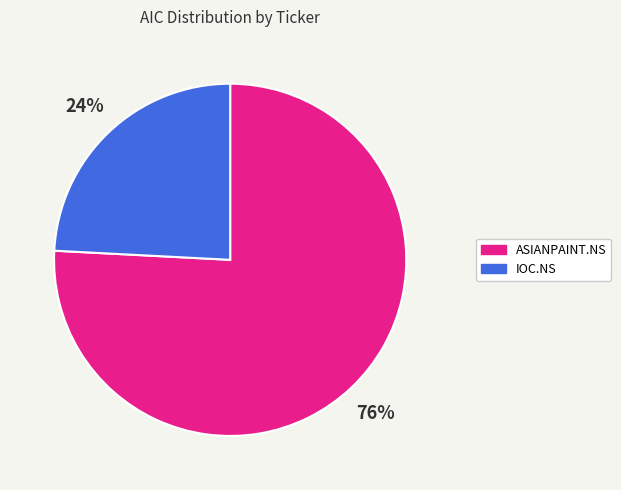

To the nearest percent, what is the average slice percentage?

50%